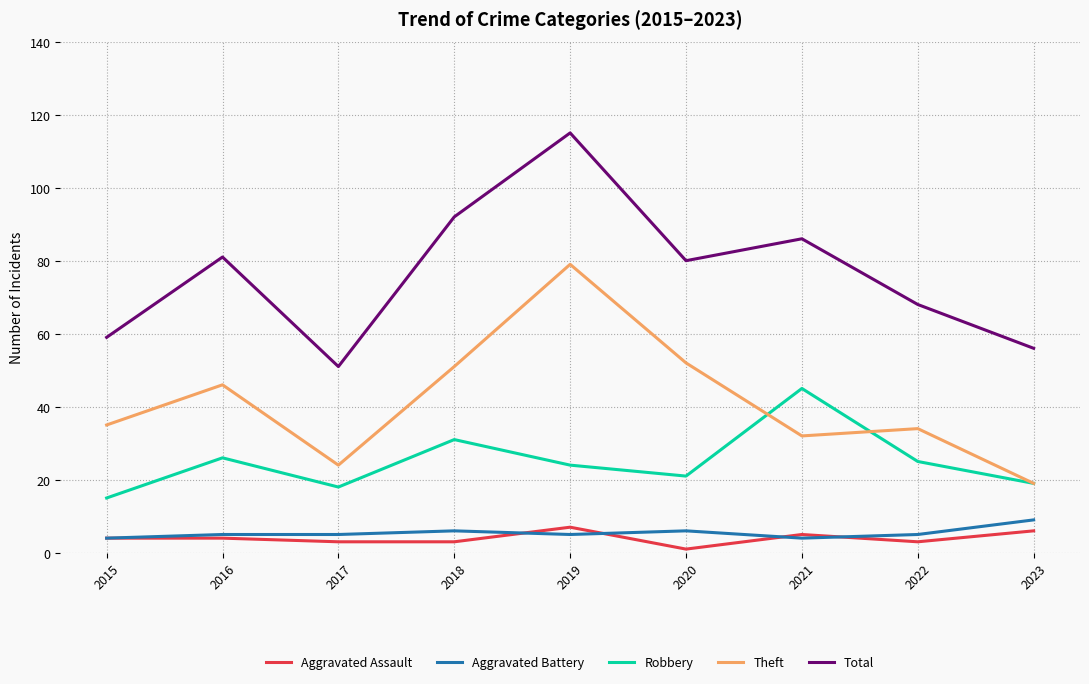

Where is the first local maximum for Total?

2016